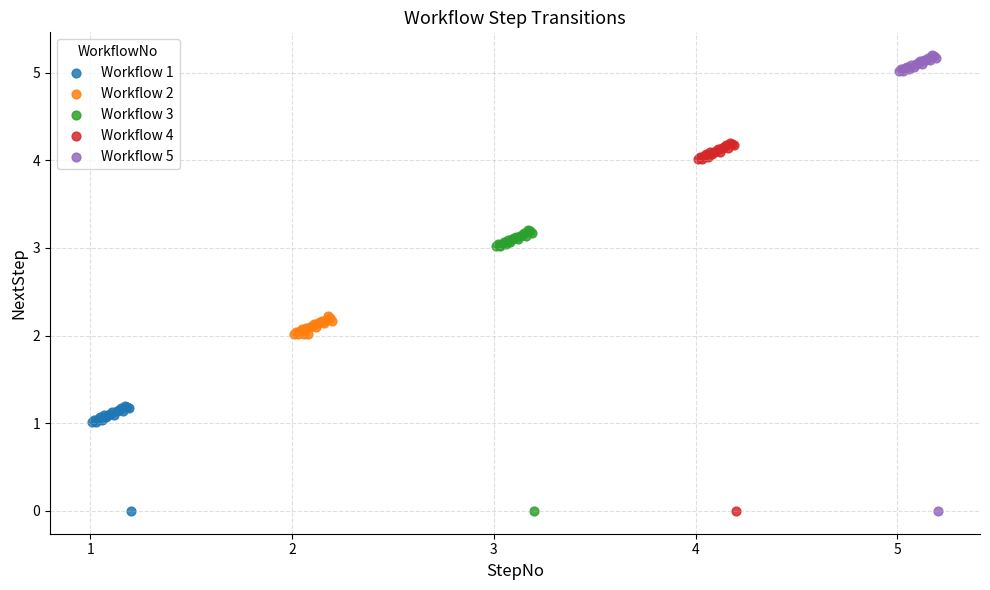

Which series contains the highest Y value?

Workflow 5